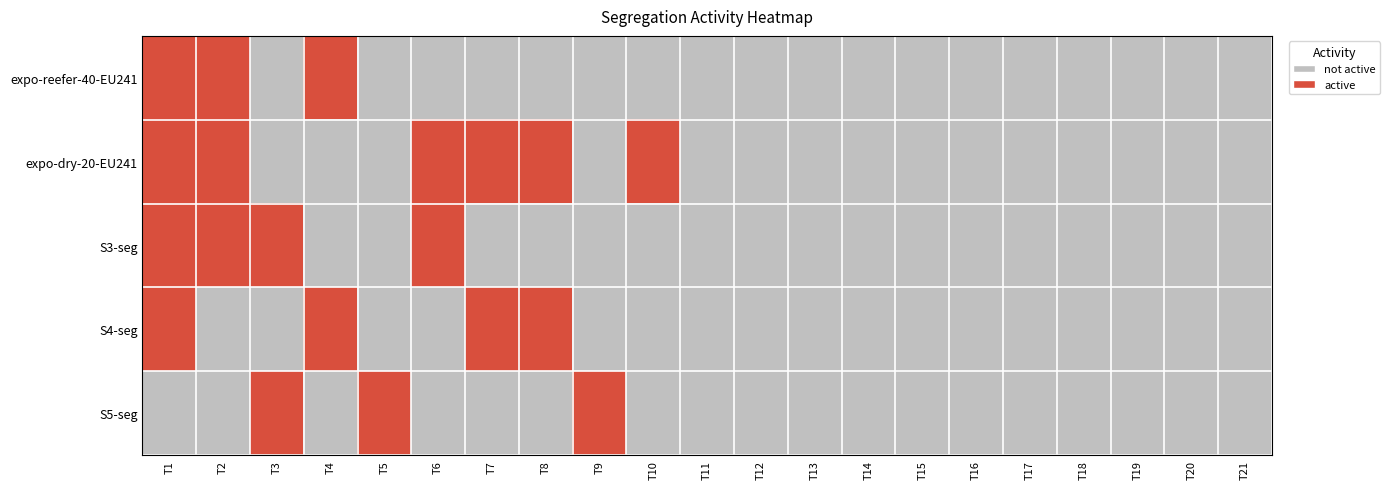

What is the greatest value displayed?

1